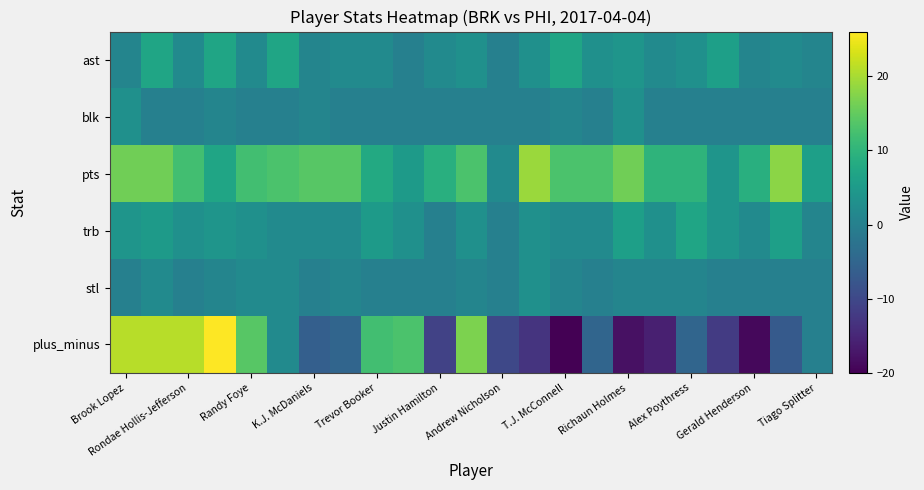

Which series has the largest total across all categories?

pts